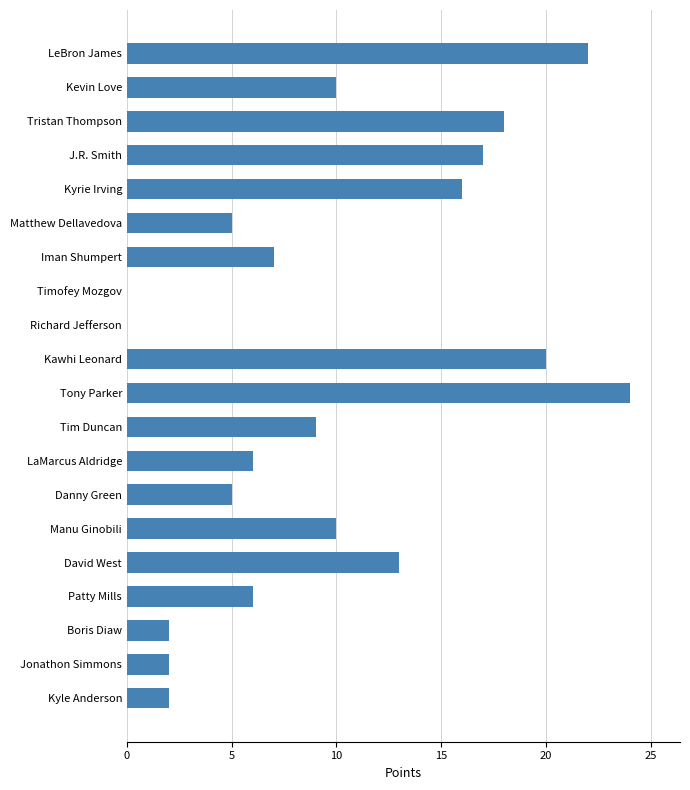

Where is the data nearest to the value 12?

David West